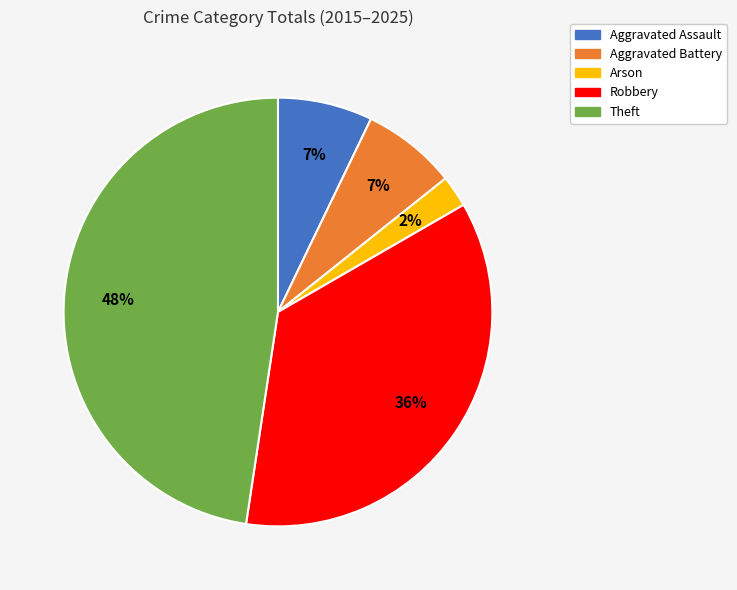

To the nearest percent, what percentage of the pie is Arson?

2%